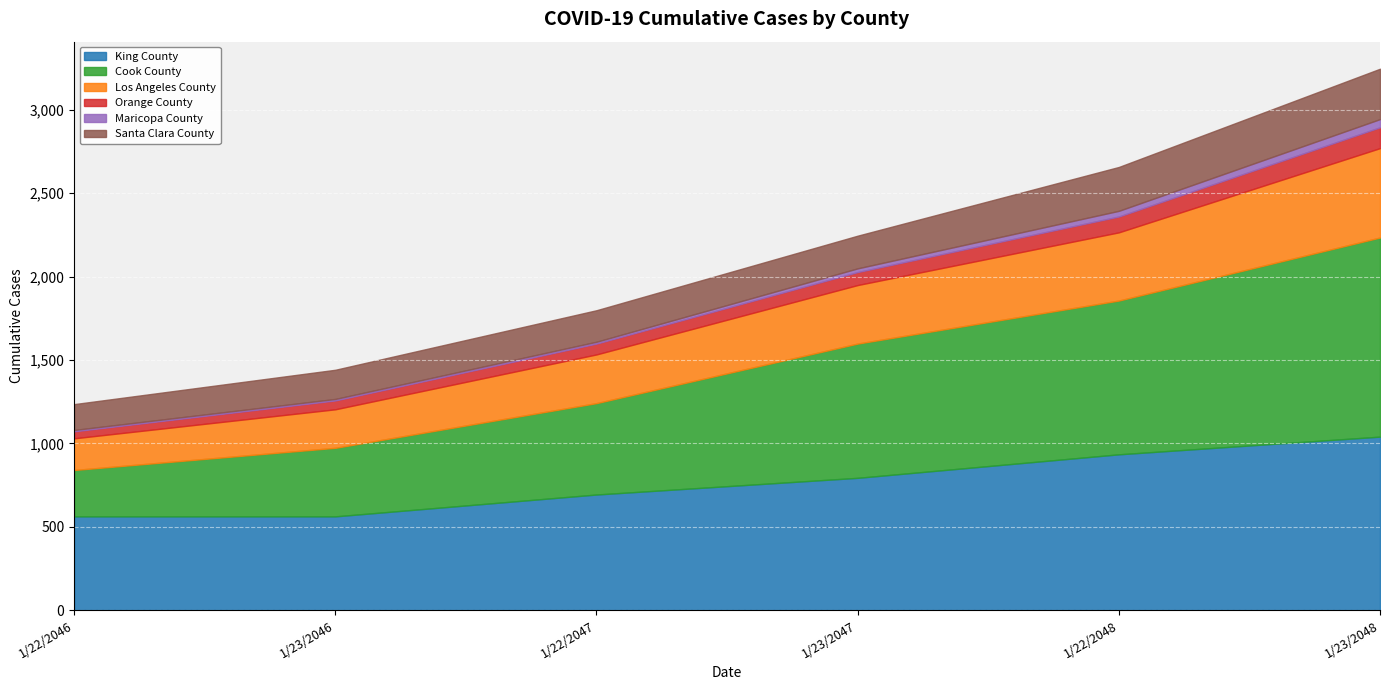

What is the total value across all series at 1/22/2047?

1798